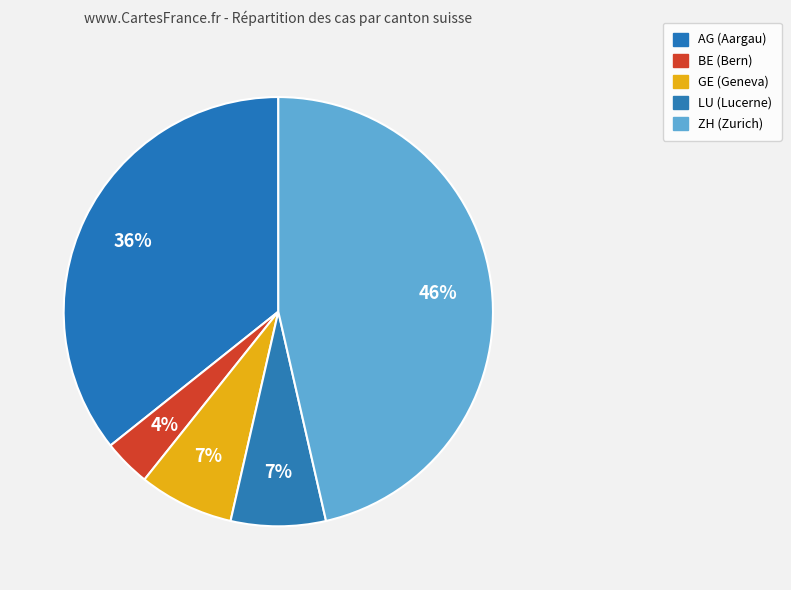

Is BE the majority of the pie?

No